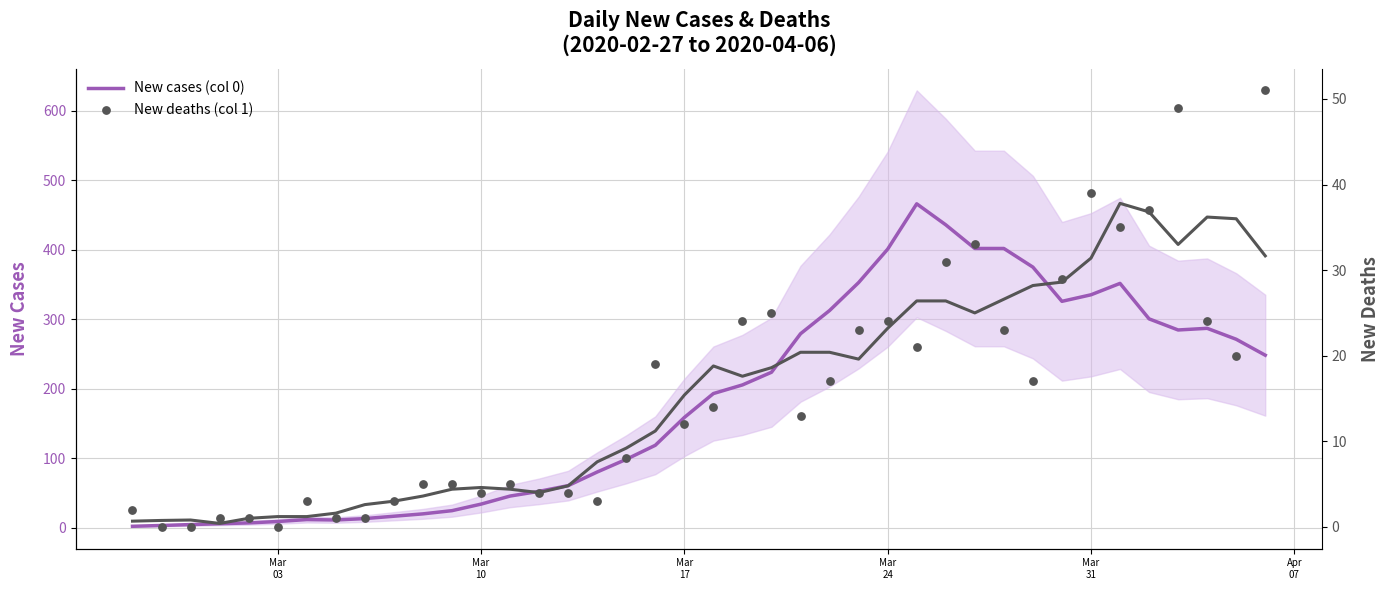

What is the maximum value for New cases (col 0)?

466.0